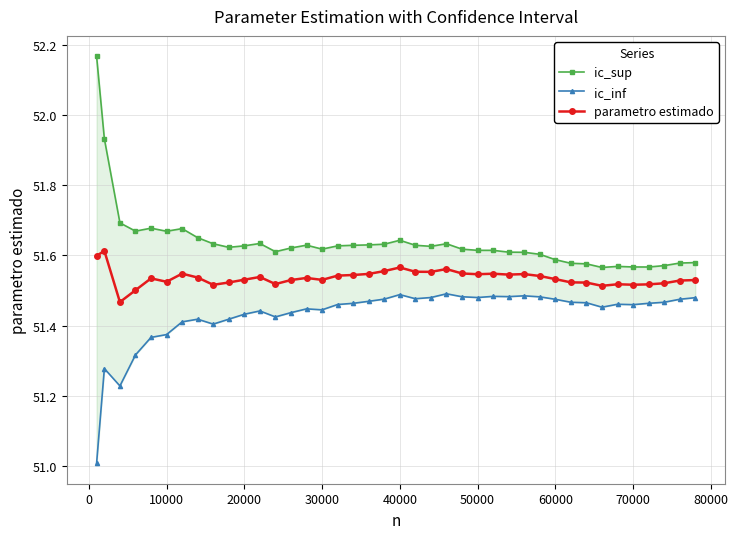

What is the greatest value displayed?

52.2